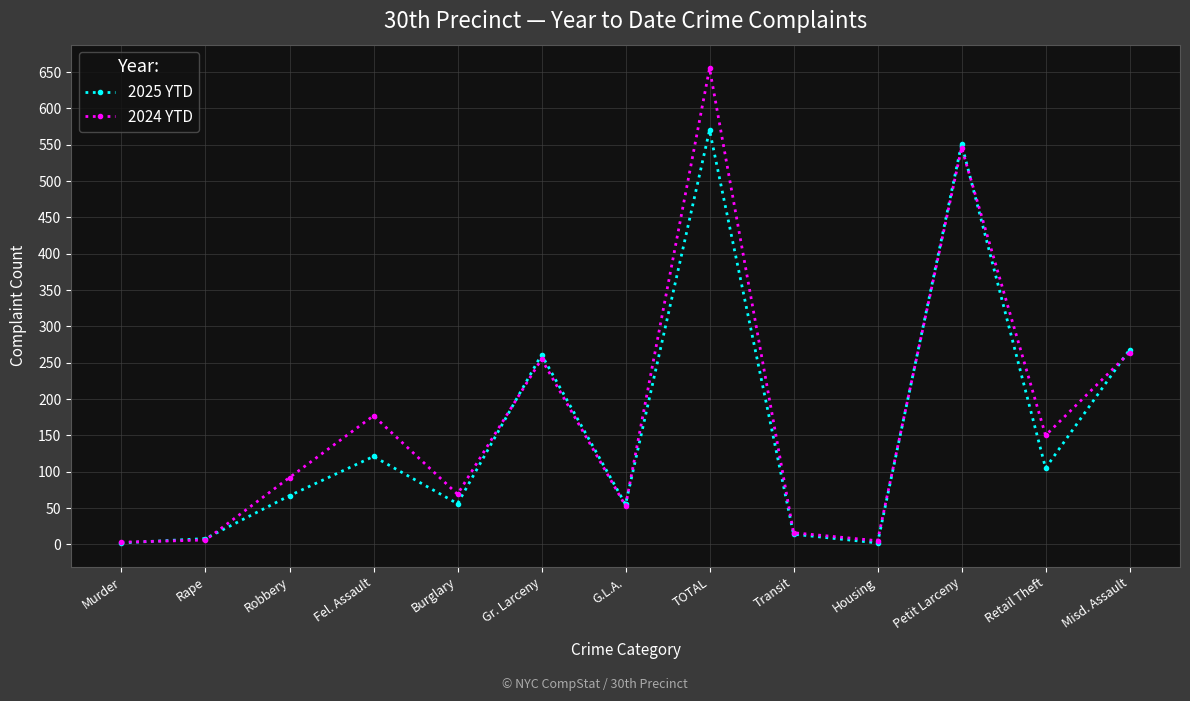

What are all the series names shown in the legend?

2025 YTD, 2024 YTD